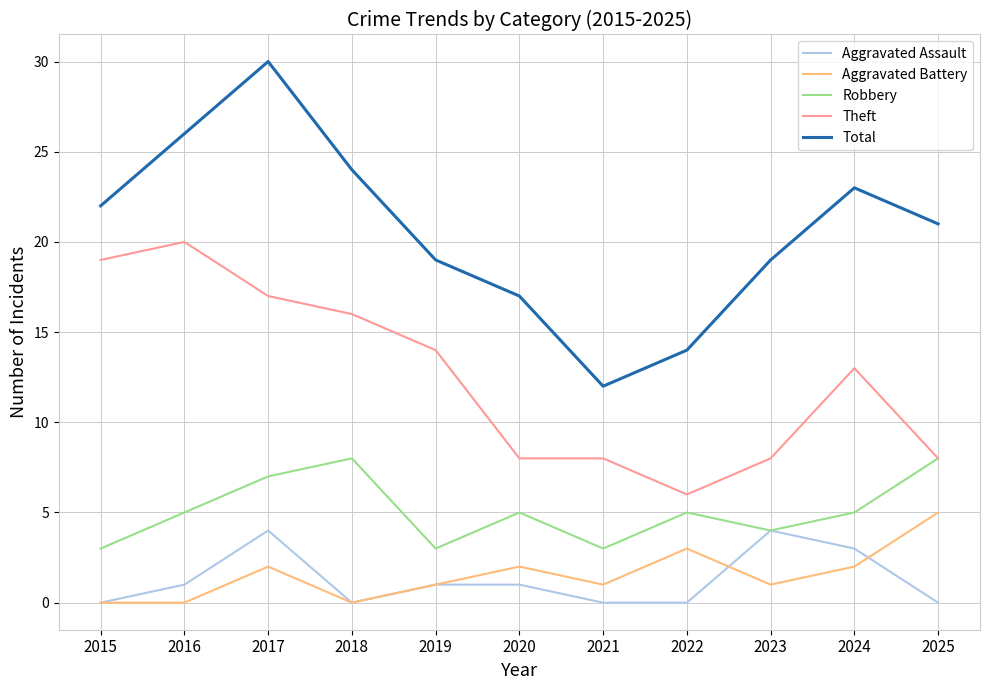

True or false: Theft and Aggravated Battery intersect in this chart.

False